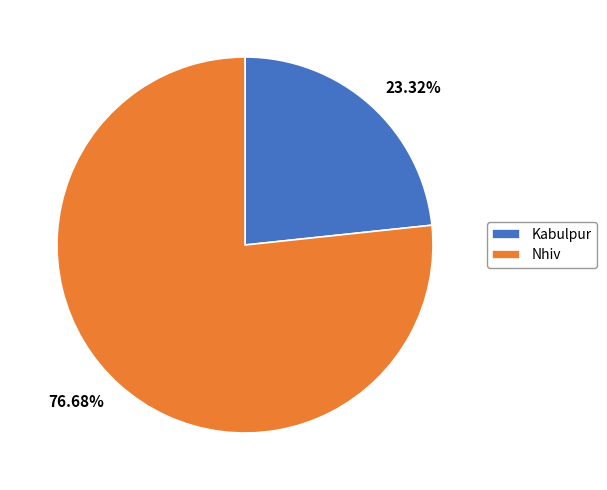

Which category accounts for the majority?

Nhiv